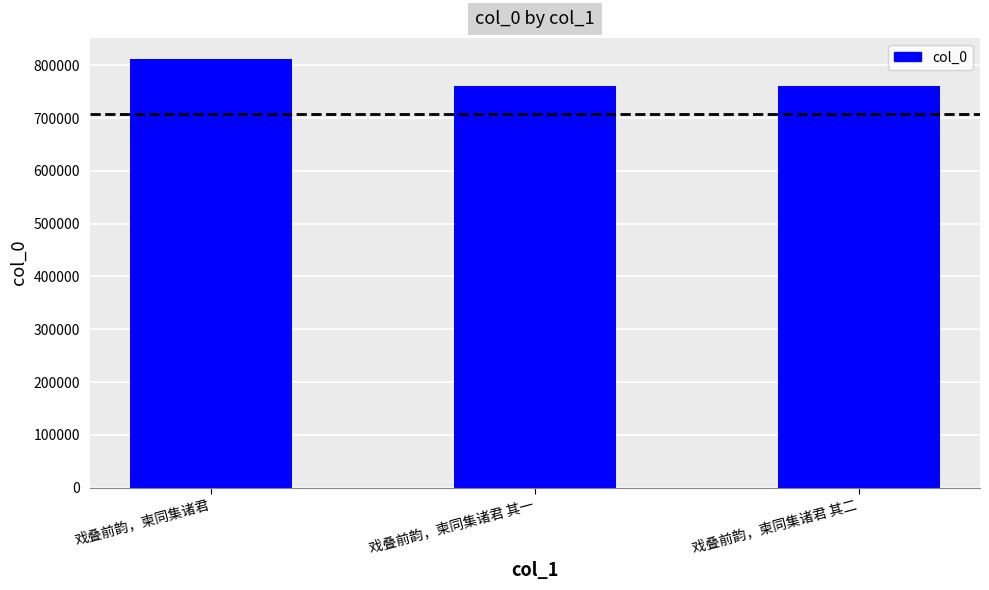

What is the ratio of the value at 戏叠前韵，柬同集诸君 to the value at 戏叠前韵，柬同集诸君 其二?

1.1